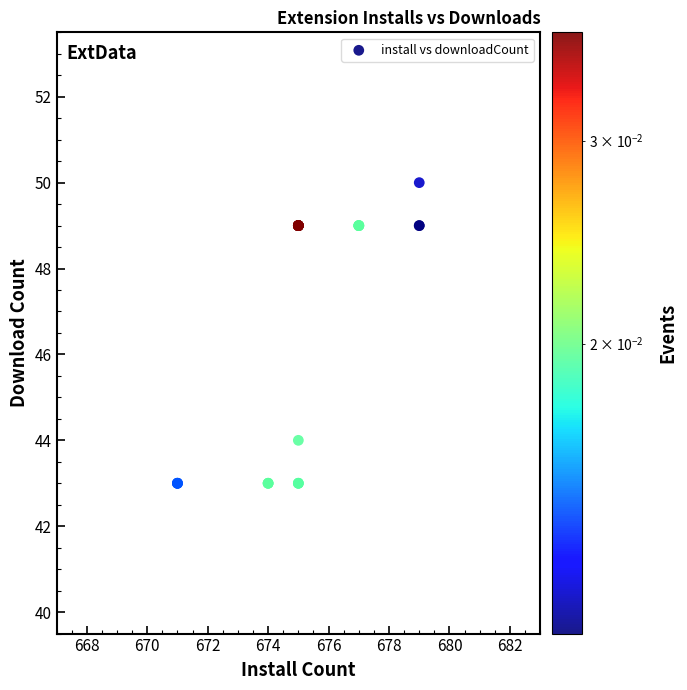

What Y value in the scatter plot is closest to 46?

44